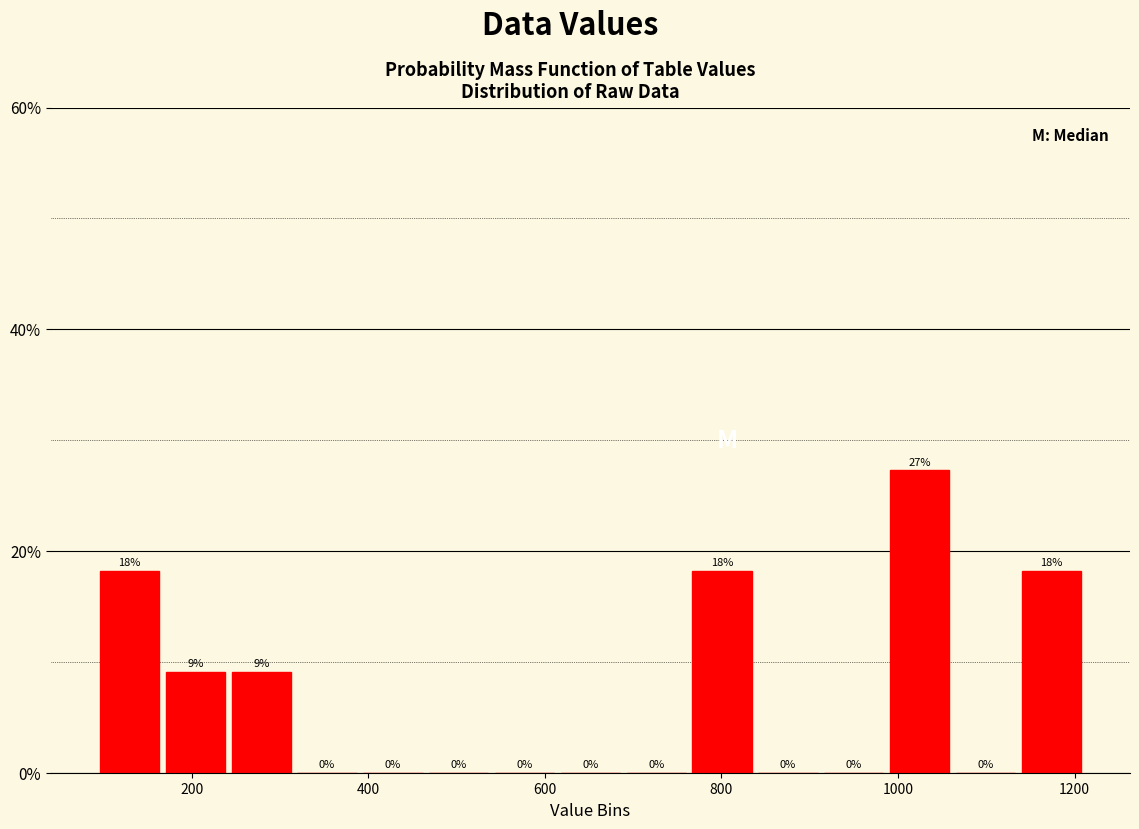

Around what value on the x-axis is the tallest bar? Give the approximate position of its centre, as read against the axis.

1020